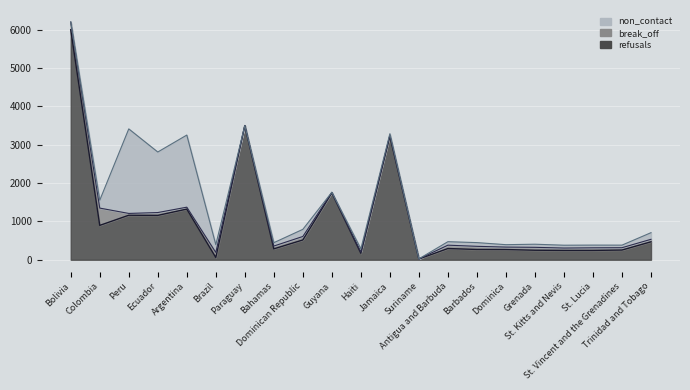

At Brazil, list the series in order from smallest to largest.

refusals, break_off, non_contact